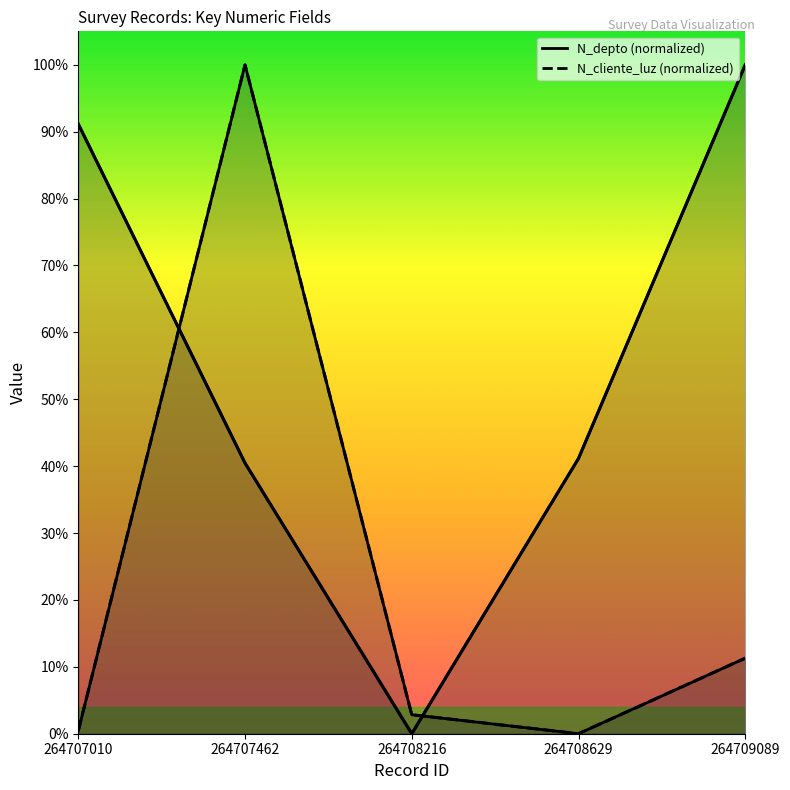

Which series has the largest range (max minus min)?

N_cliente_luz (normalized)